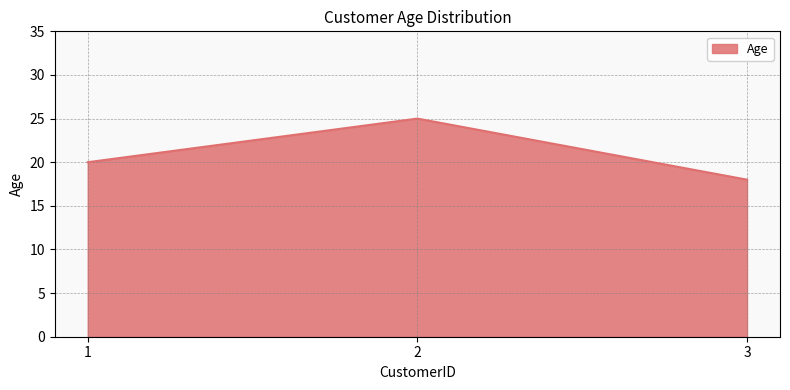

Reading left to right, what are all the values shown in this chart?

20	25	18